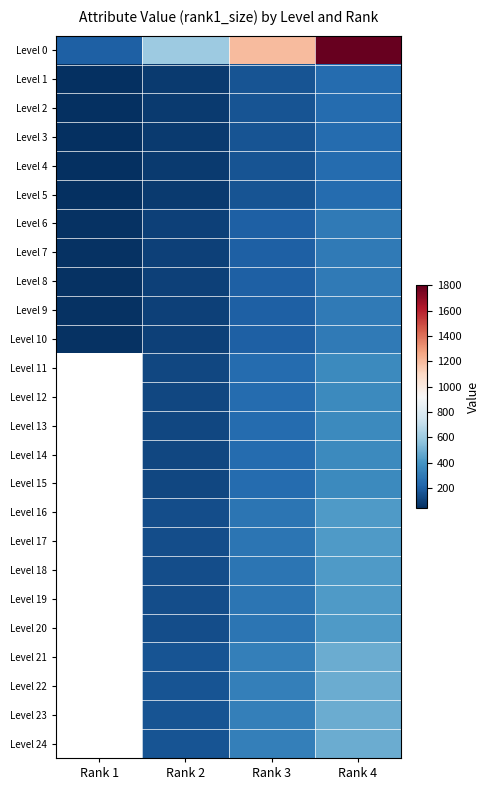

Count the number of data series in this chart.

25